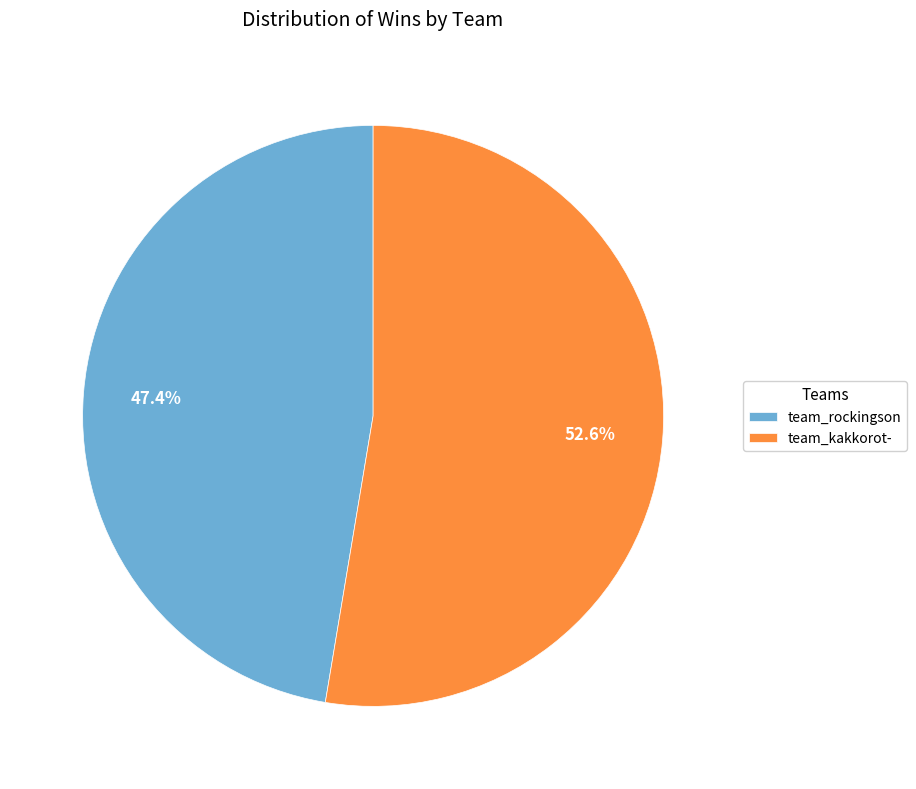

Which has a higher value, team_rockingson or team_kakkorot-?

team_kakkorot-